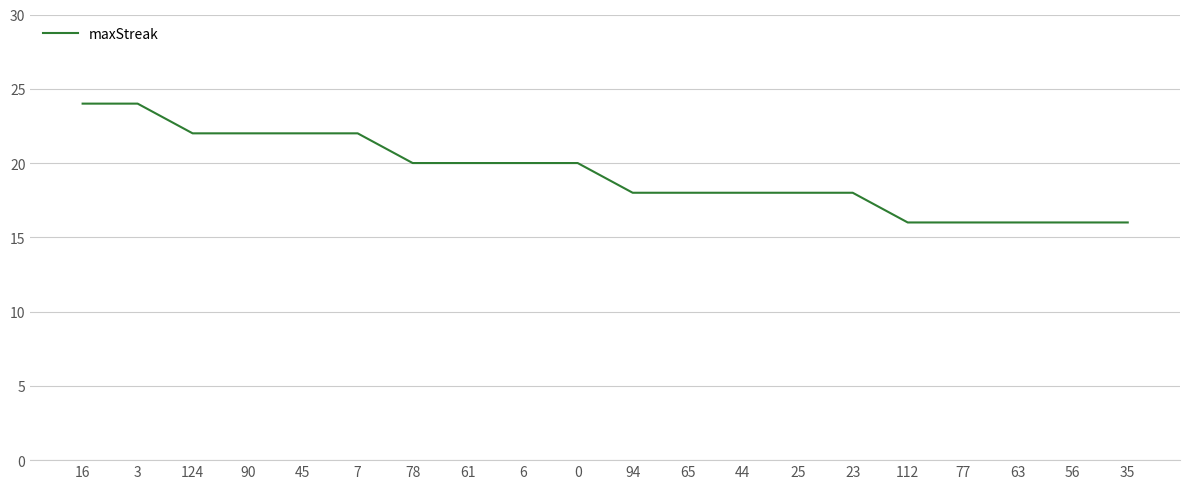

Does the chart display data point markers on the line(s)?

No